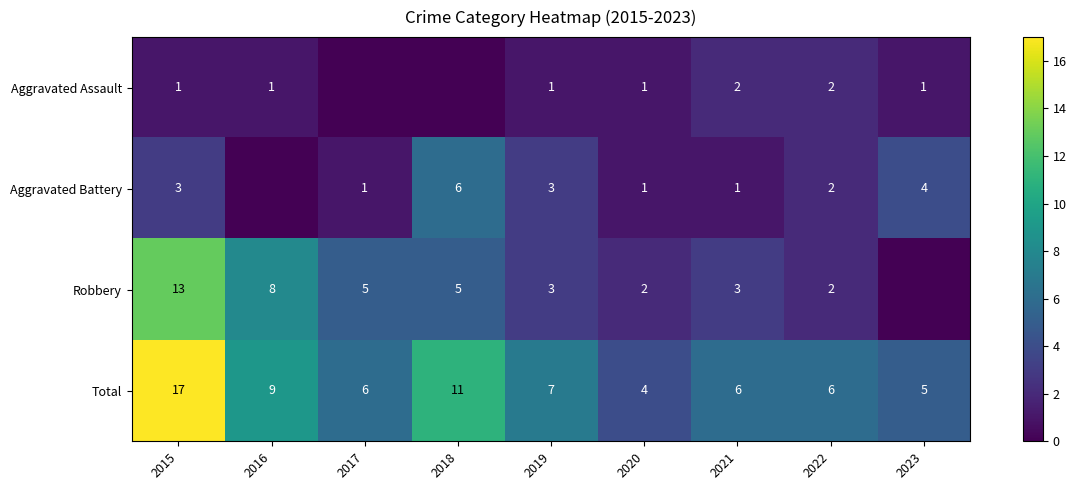

Which has a higher value, 2015 or 2020?

2015